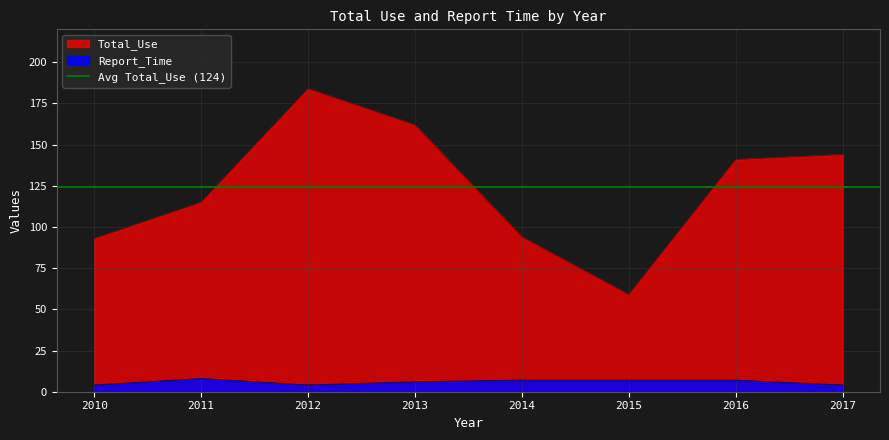

What is the difference between the second highest and minimum values in the Total_Use series?

103